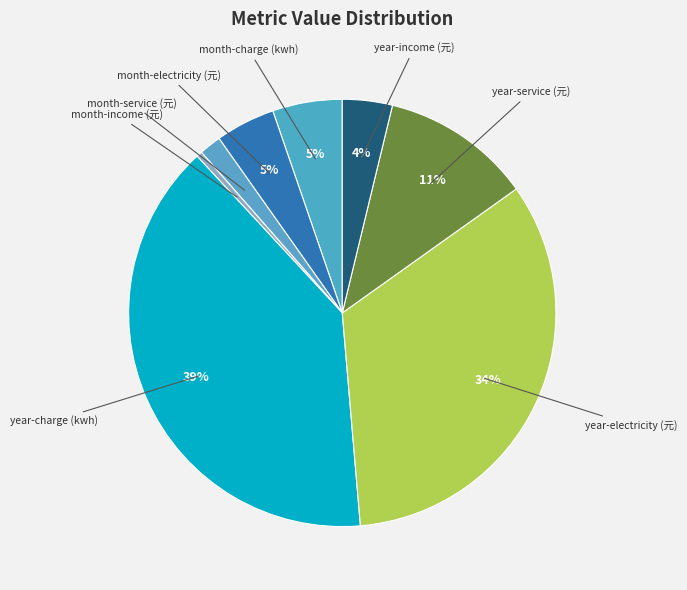

To the nearest percent, what is the difference between the year-service (元) and month-charge (kwh) slice percentages?

6%